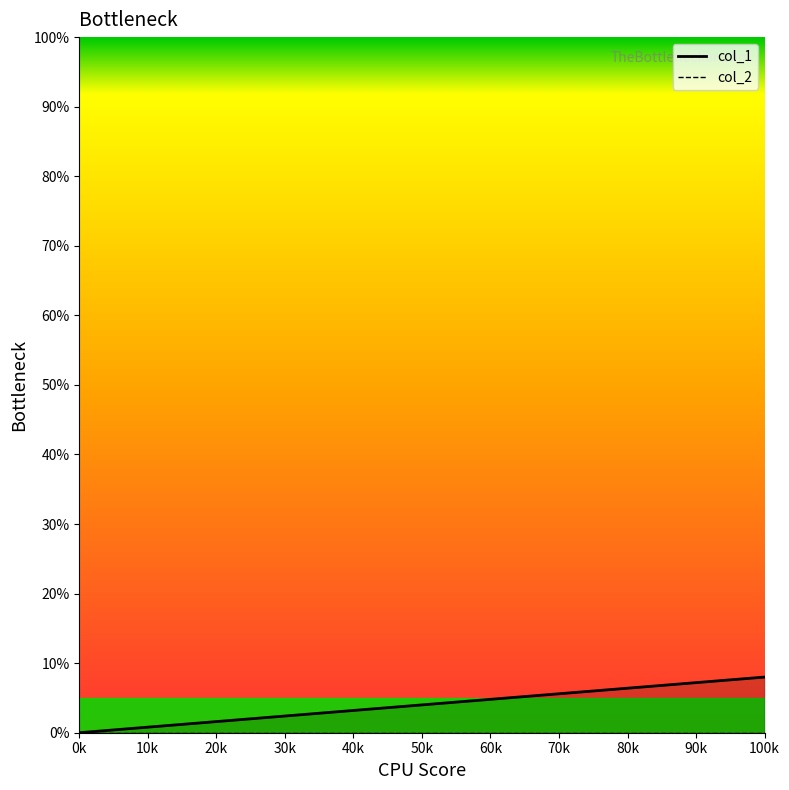

Does the chart display data point markers on the line(s)?

No